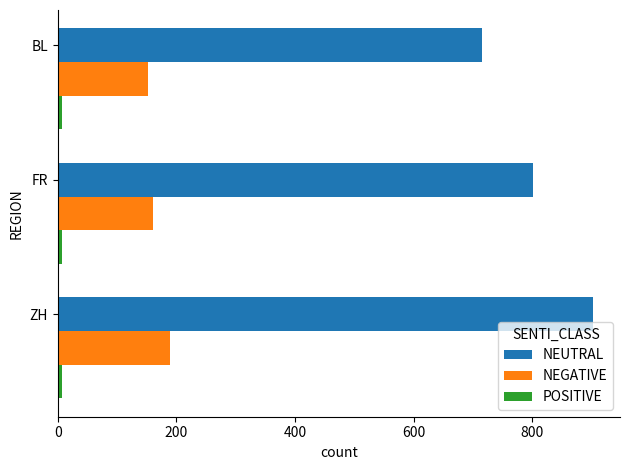

How many data points does each series have?

3